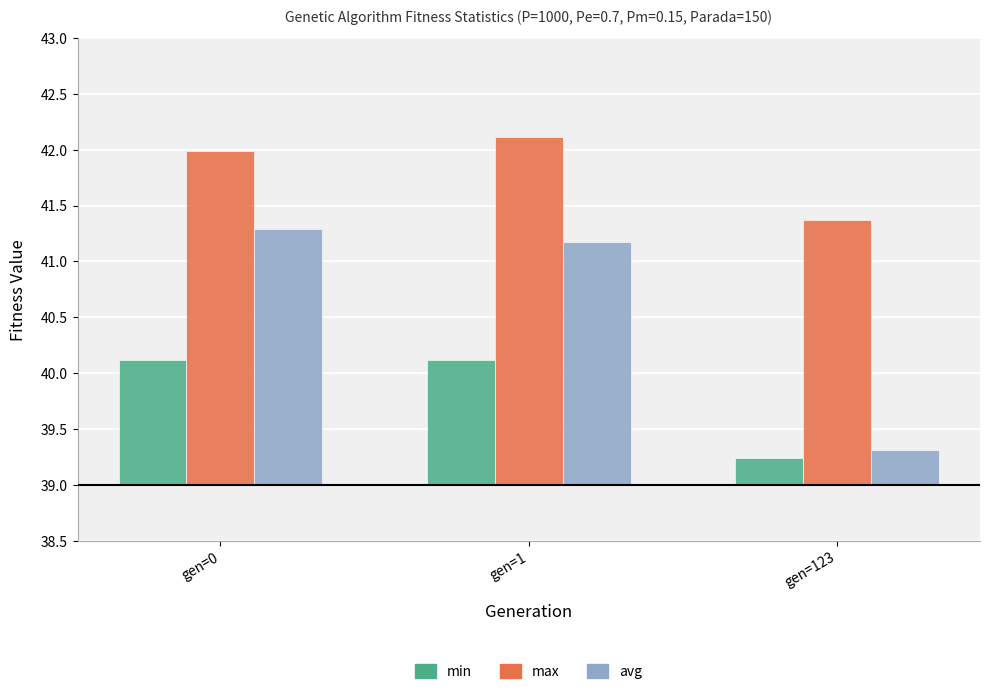

The value of max at gen=123 is 2.4. True or false?

True